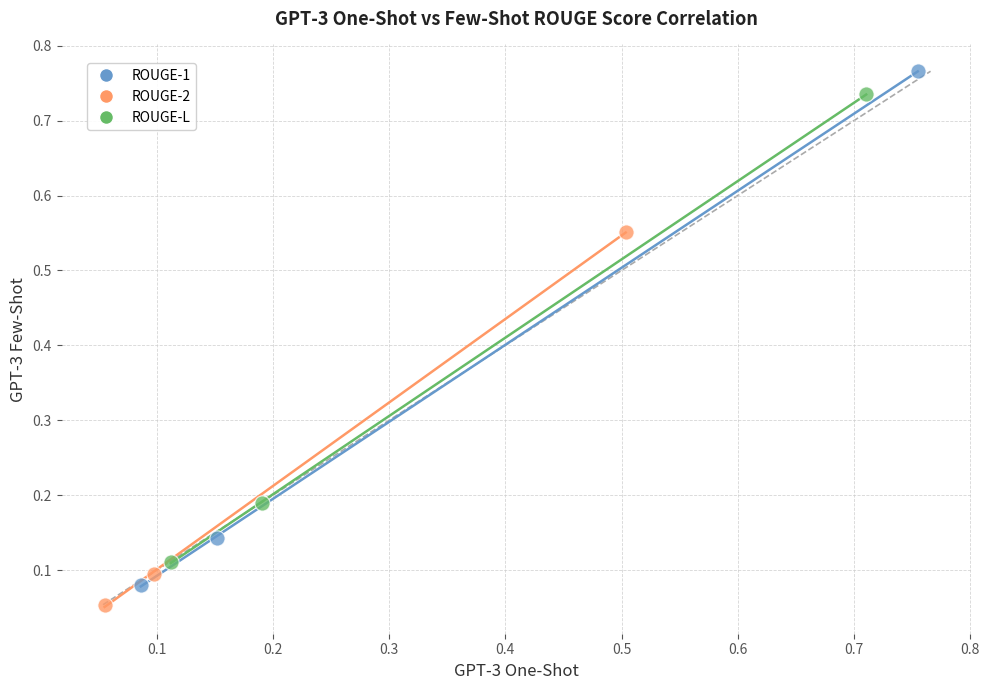

Which series has the largest Y range (max minus min)?

ROUGE-1